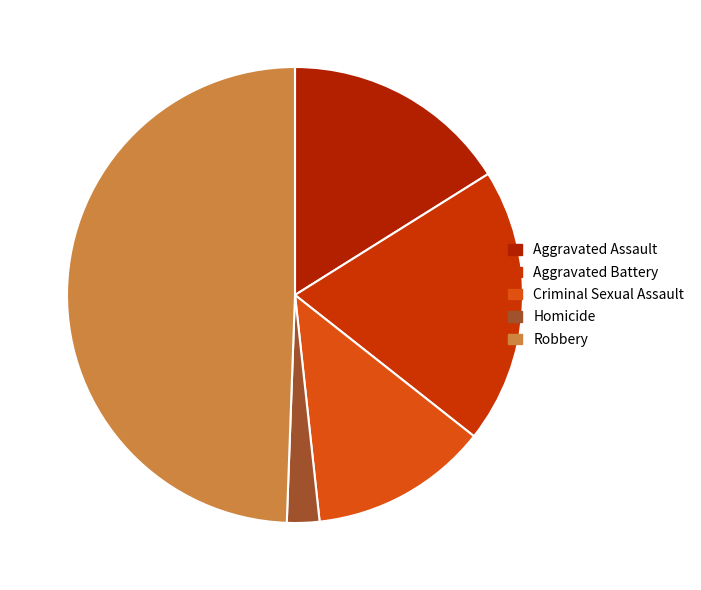

Count the number of slices in the pie.

5